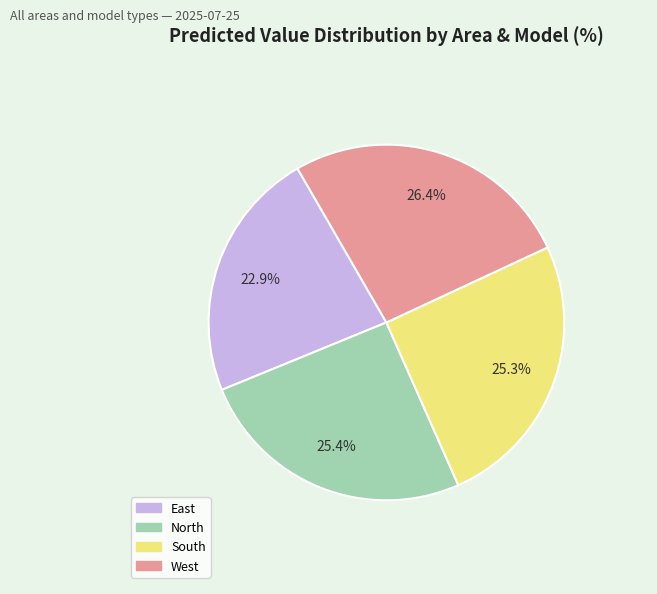

Is there a majority slice in this chart?

No